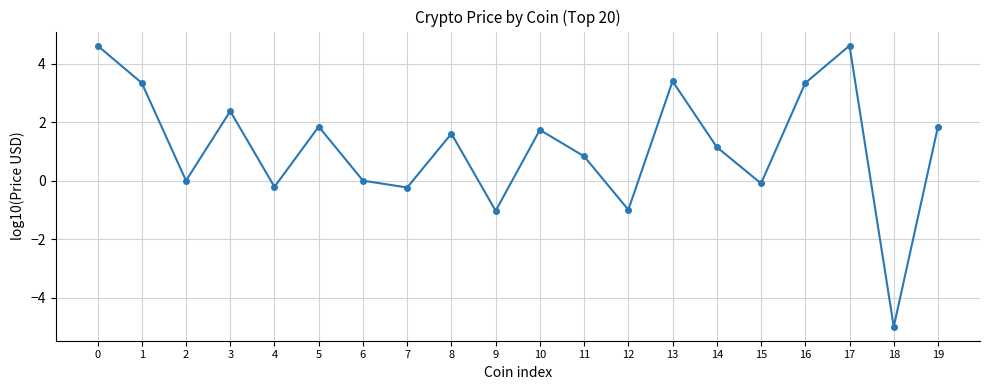

The chart shows a value of 2.6 at 10. True or false?

False